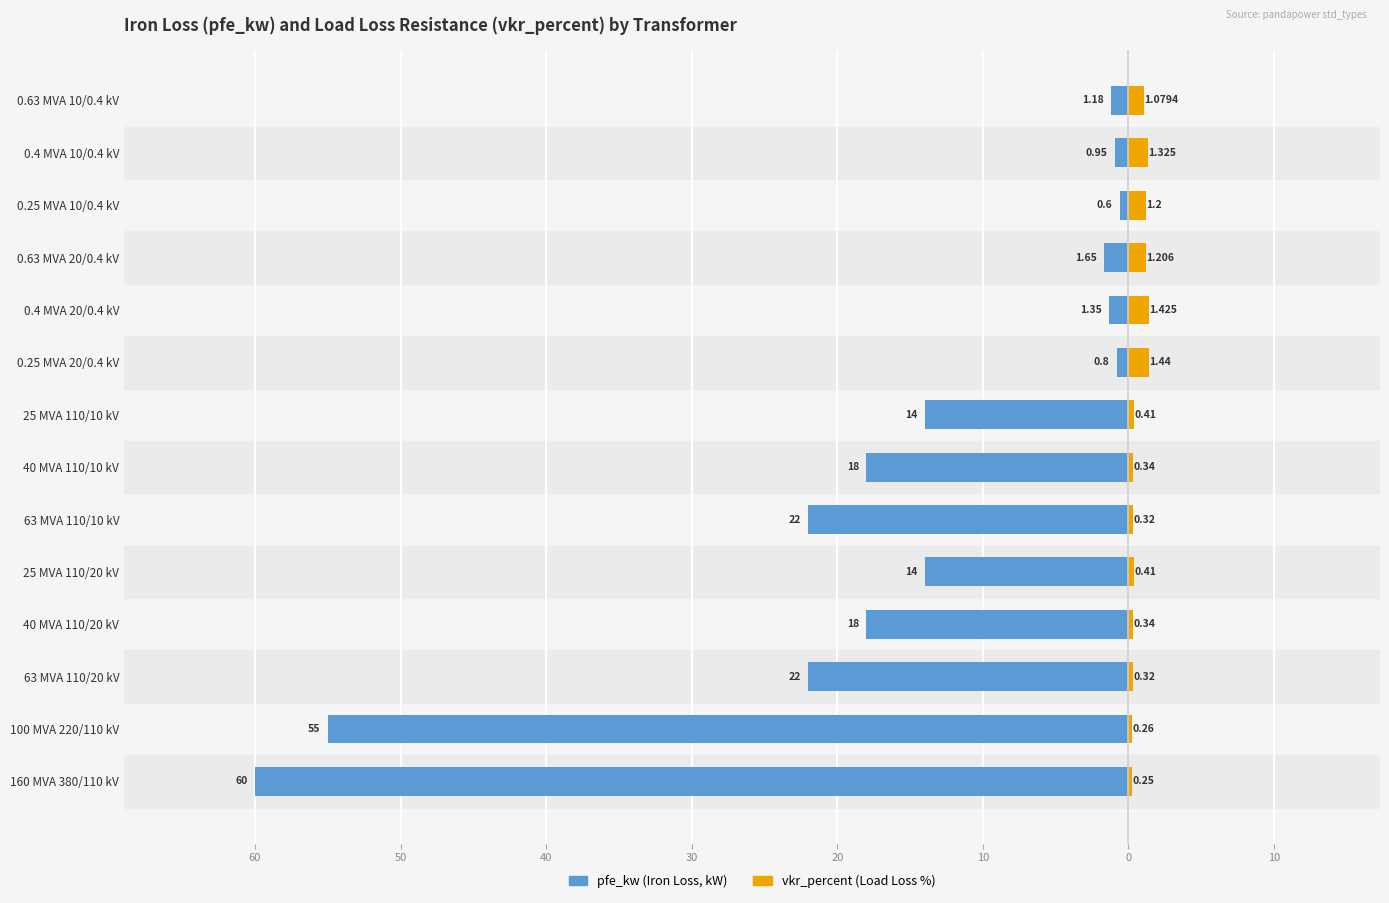

How many bars are there in each group?

2